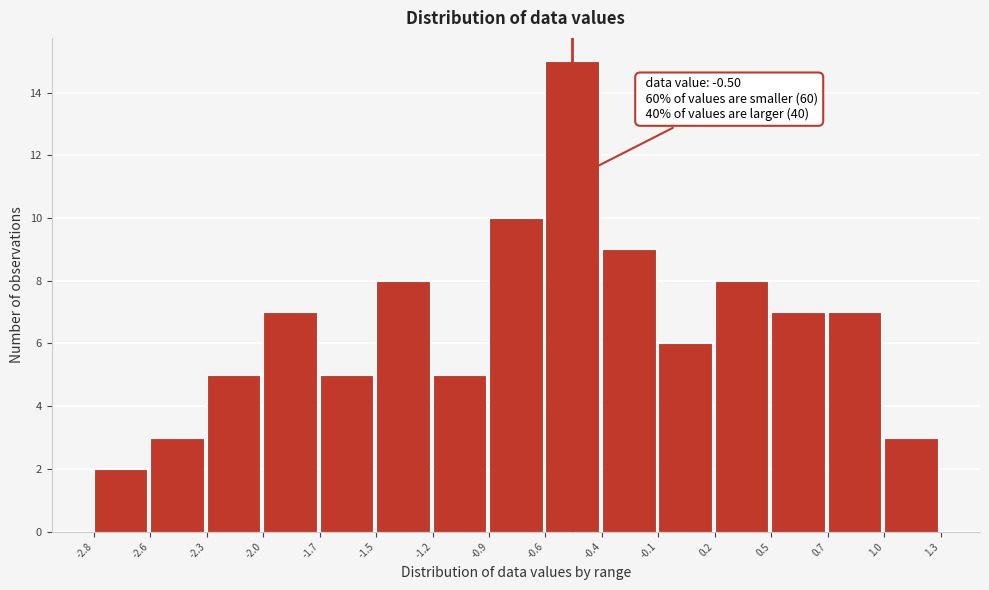

Reading left to right, what are all the values shown in this chart?

2	3	5	7	5	8	5	10	15	9	6	8	7	7	3